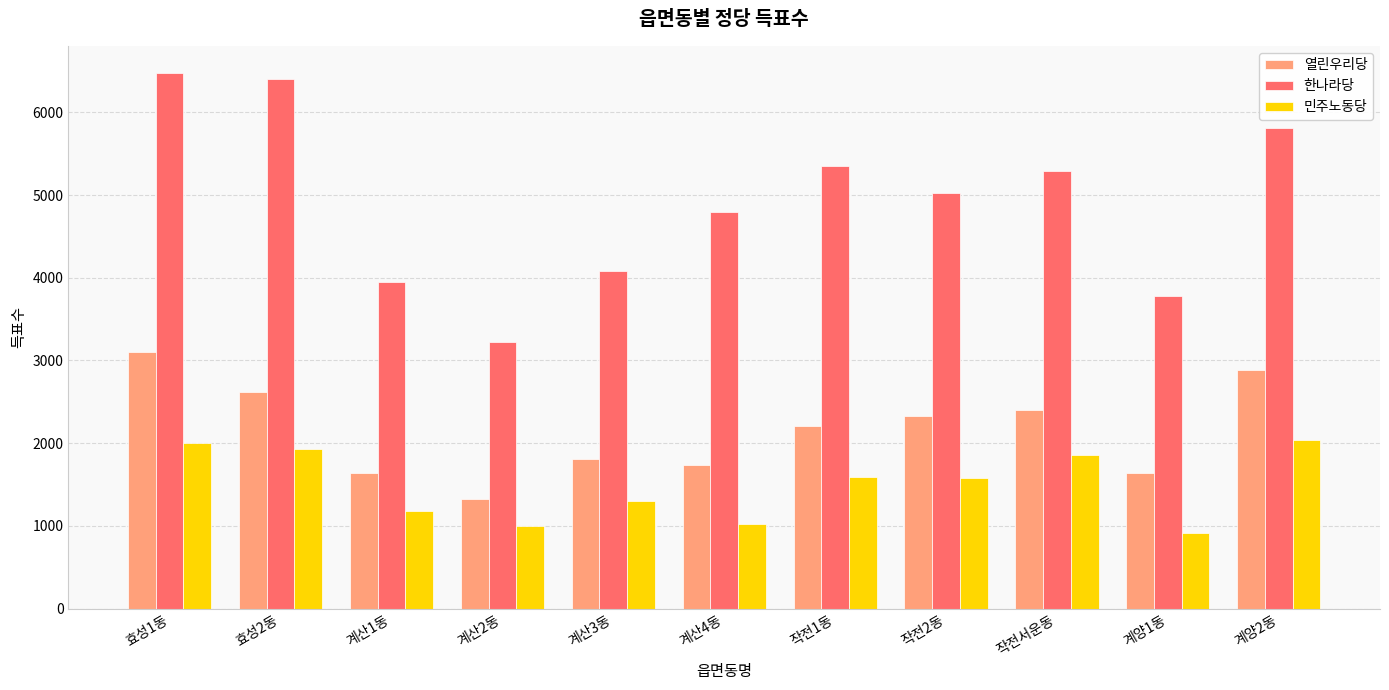

How many series are shown in this chart?

3